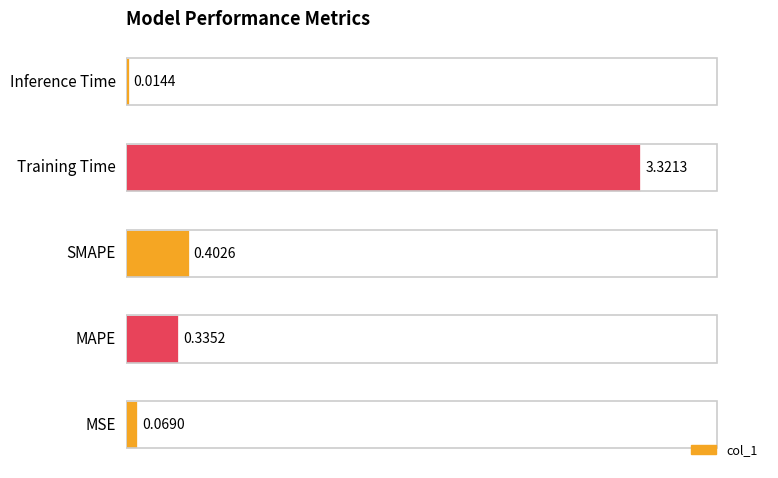

How many bars are there in total?

5